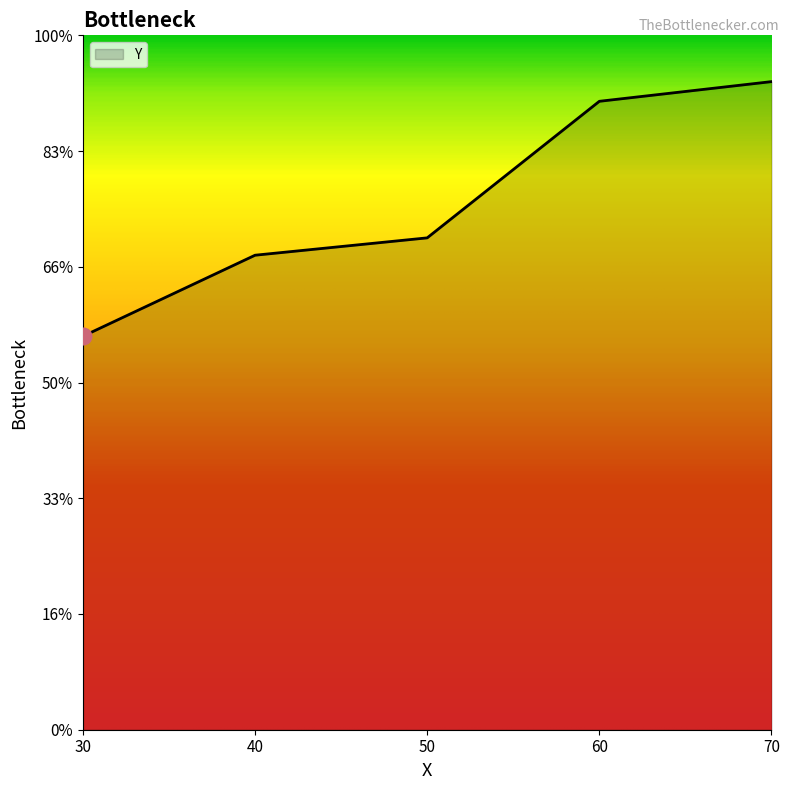

List the labels in order of value, largest first.

70, 60, 50, 40, 30